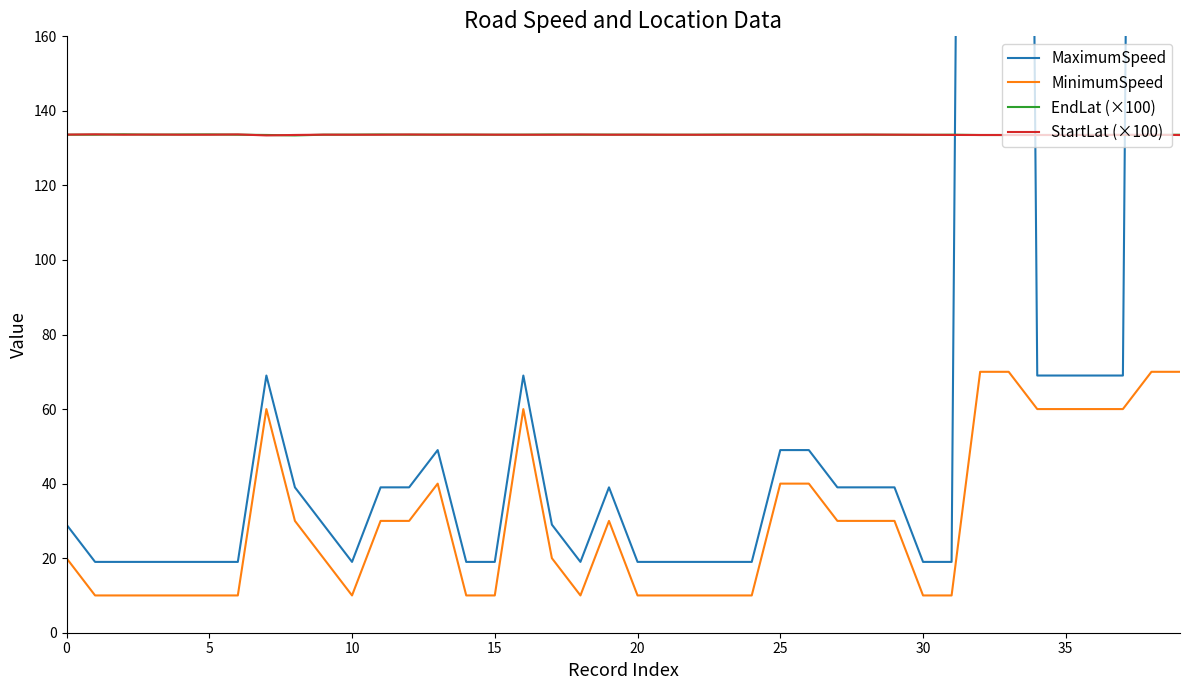

True or false: MinimumSpeed has a value of 40.0 at 25.

True